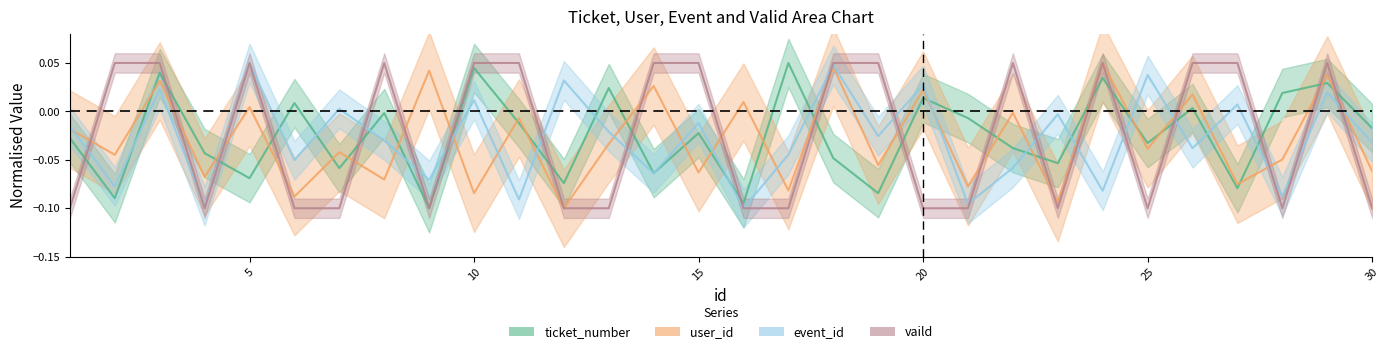

At 4, list the series in order from smallest to largest.

vaild, event_id, user_id, ticket_number